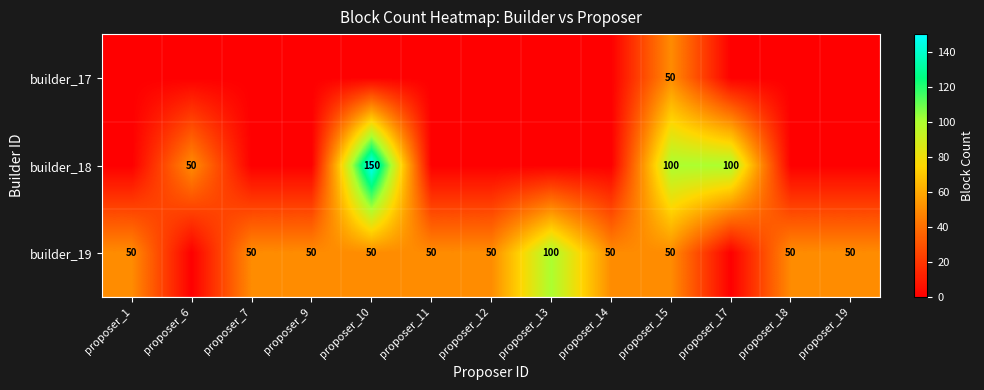

How many categories are shown in the chart?

13